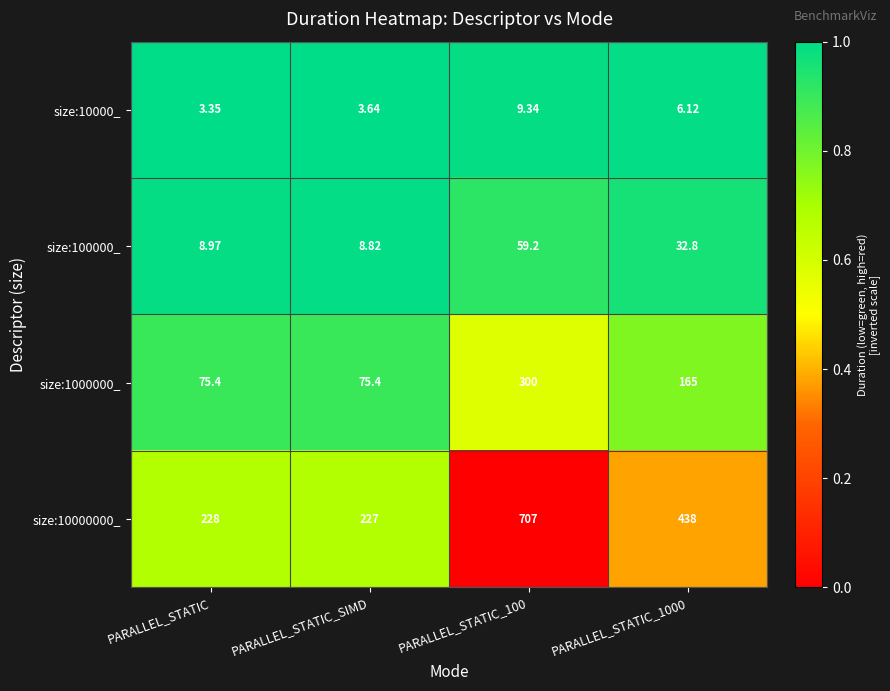

Which category has the lowest value in the size:100000_ series?

PARALLEL_STATIC_SIMD